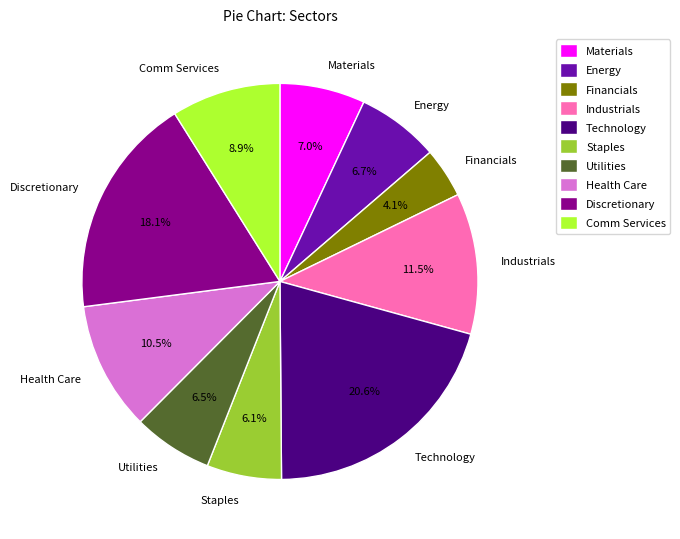

What percentage do Energy and Financials together represent?

10.8%